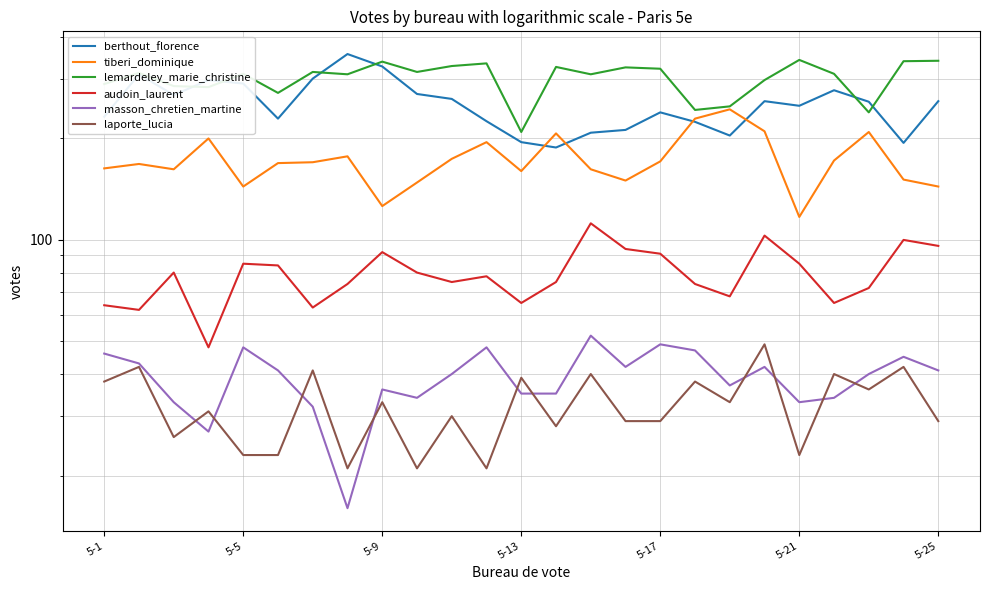

In tiberi_dominique, how many points are lower than both neighbors (excluding endpoints)?

6